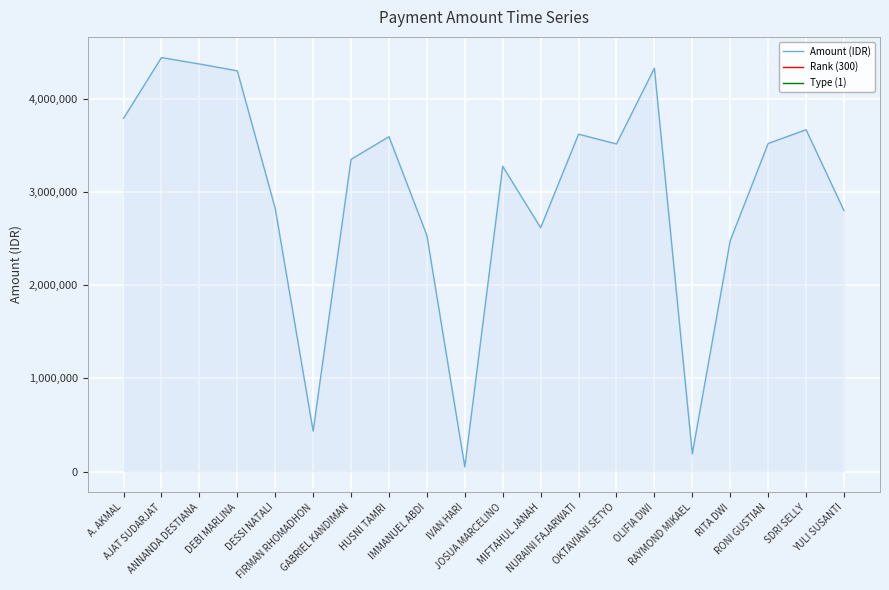

Reading left to right, transcribe all the data shown in this chart.

Amount (IDR): 3790250	4442200	4373684	4300000	2823770	433548	3350000	3593600	2532835	50116	3275000	2615789	3620150	3515000	4328350	190153	2477580	3520000	3668422	2800000
Rank (300): 300	300	300	300	300	300	300	300	300	300	300	300	300	300	300	300	300	300	300	300
Type (1): 1	1	1	1	1	1	1	1	1	1	1	1	1	1	1	1	1	1	1	1